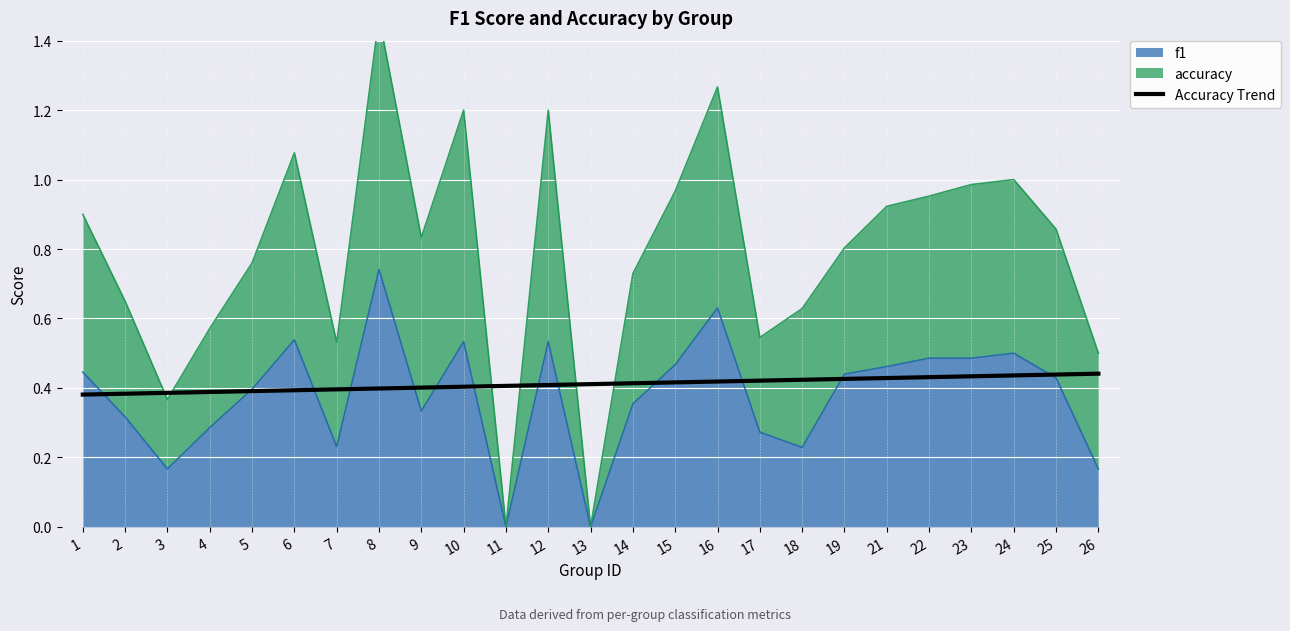

What is the sum of all values?

10.3